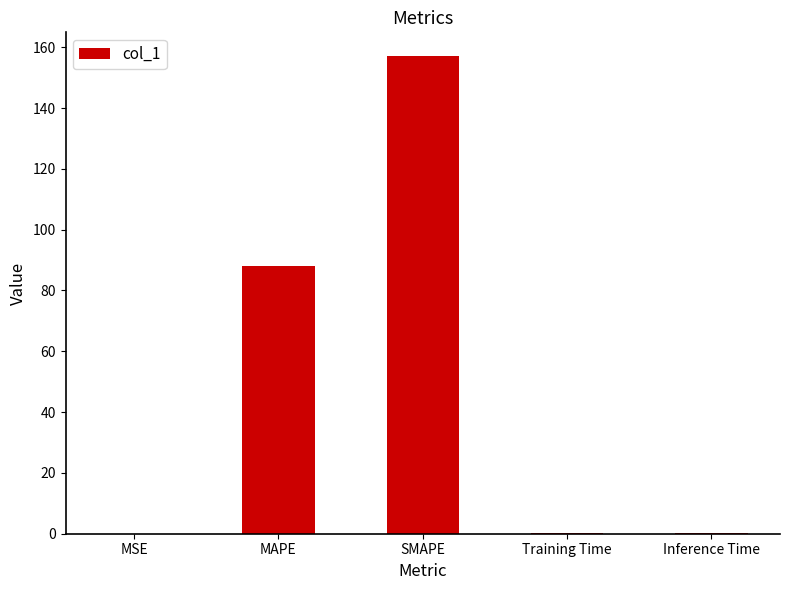

What is the difference between the values at MSE and Training Time?

0.1